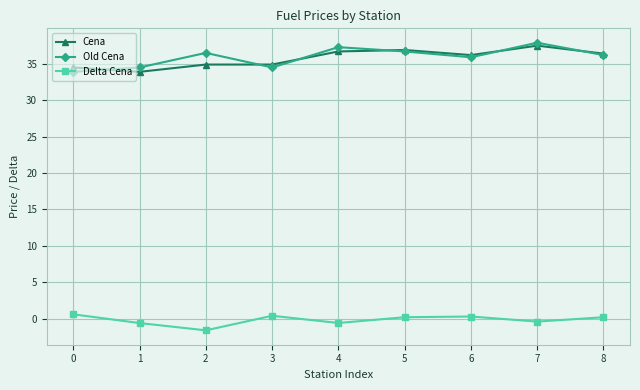

In Old Cena, how many points are higher than both neighbors (excluding endpoints)?

3